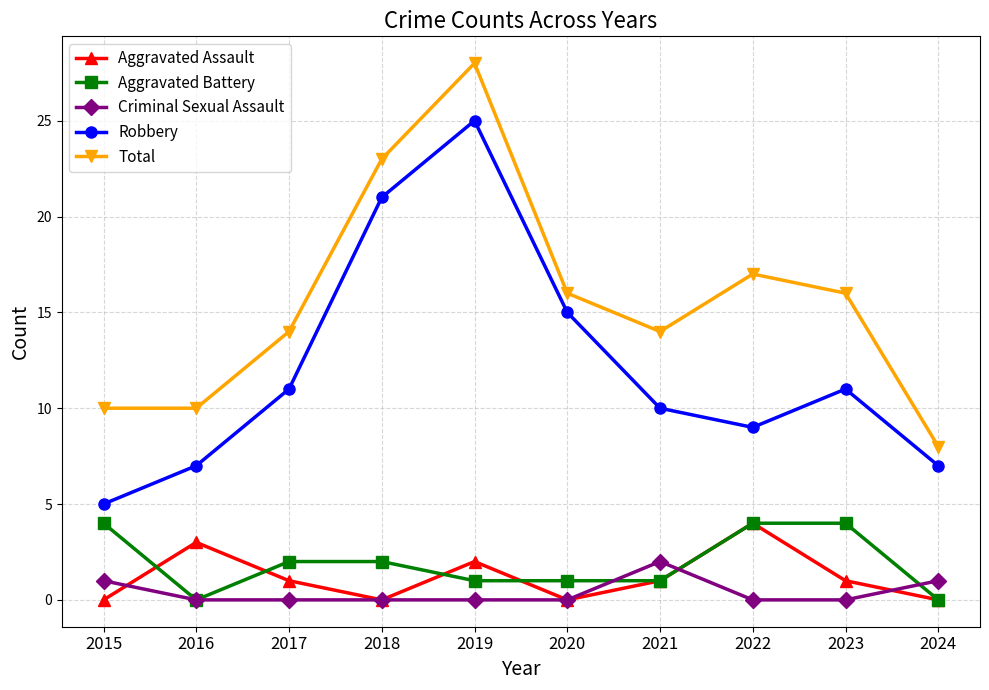

What are all the series names shown in the legend?

Aggravated Assault, Aggravated Battery, Criminal Sexual Assault, Robbery, Total